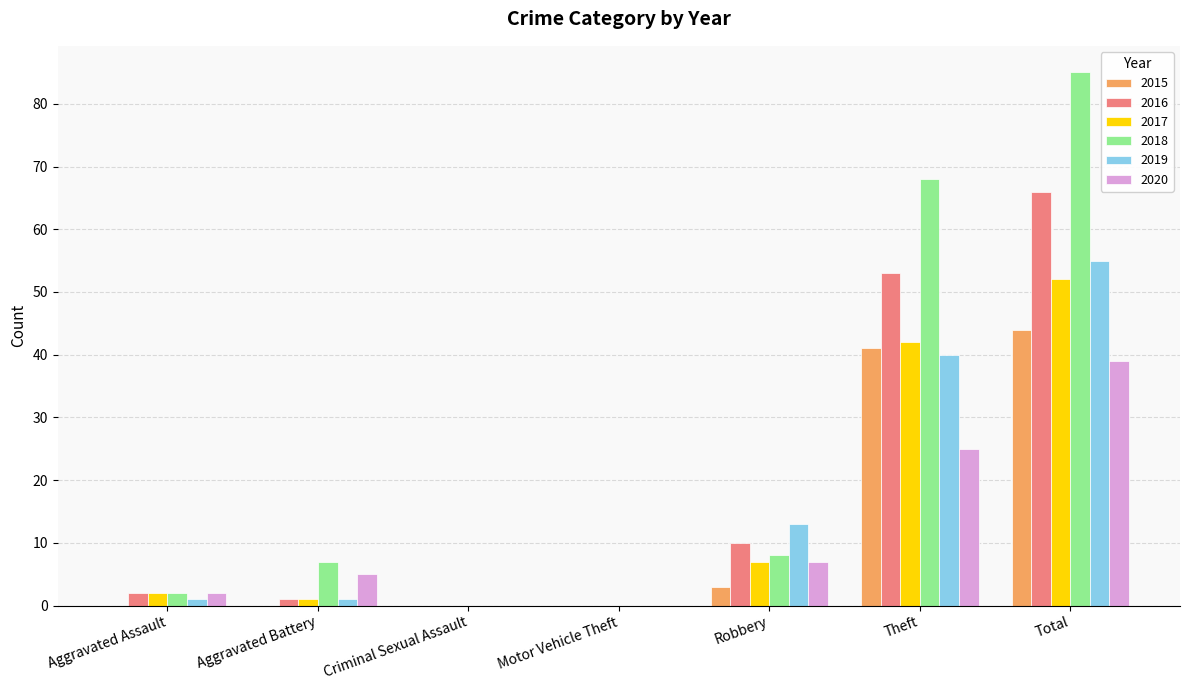

At which category does the chart reach its peak across all series?

Total